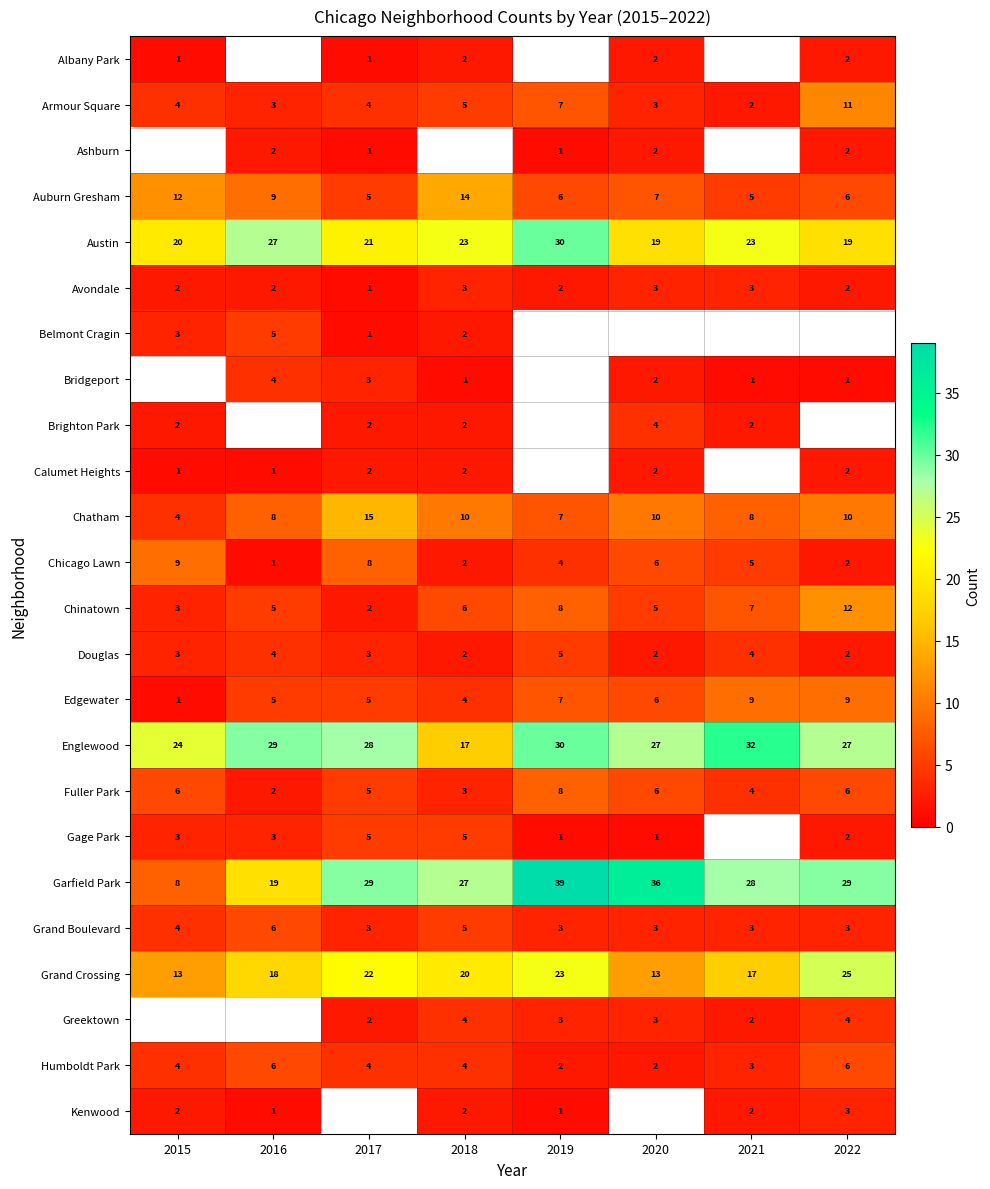

What is the difference between the maximum and second lowest values in the Grand Crossing series?

12